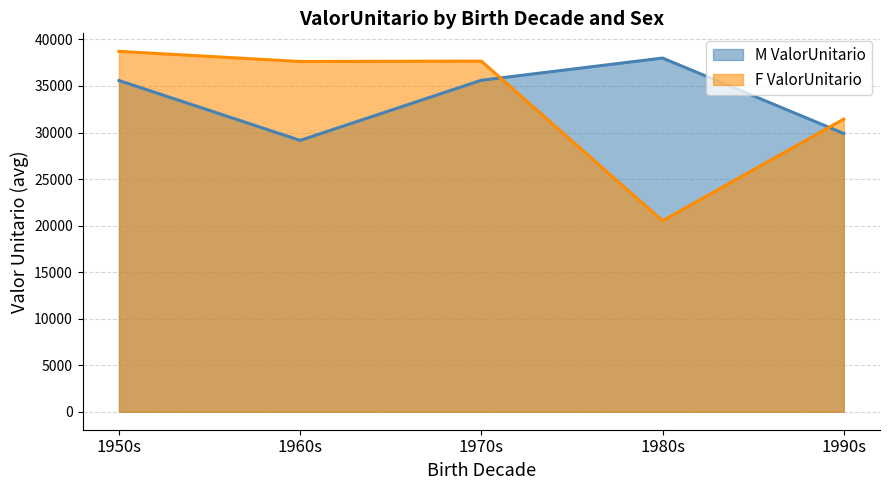

At which category is the sum across all series the highest?

1950s